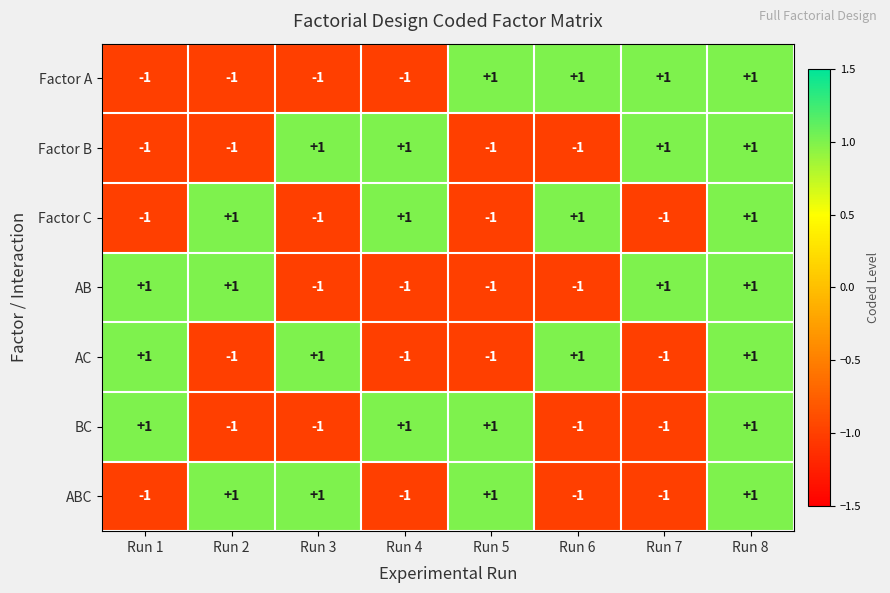

At which category is the sum across all series the highest?

Run 8